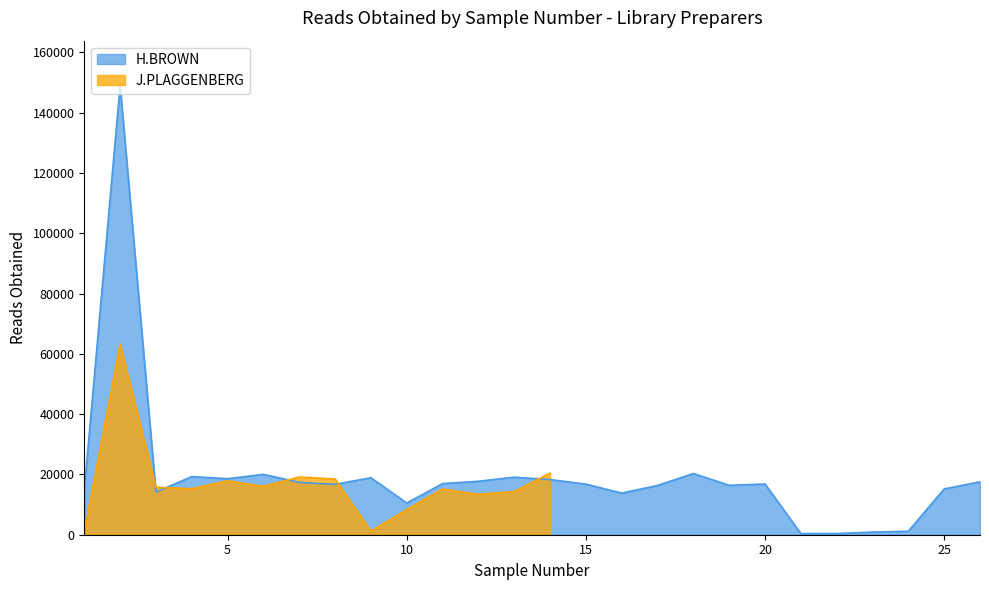

Rank the categories by value from lowest to highest.

22, 21, 23, 24, 10, 16, 3, 1, 25, 17, 19, 8, 15, 20, 11, 7, 26, 12, 14, 5, 9, 13, 4, 6, 18, 2